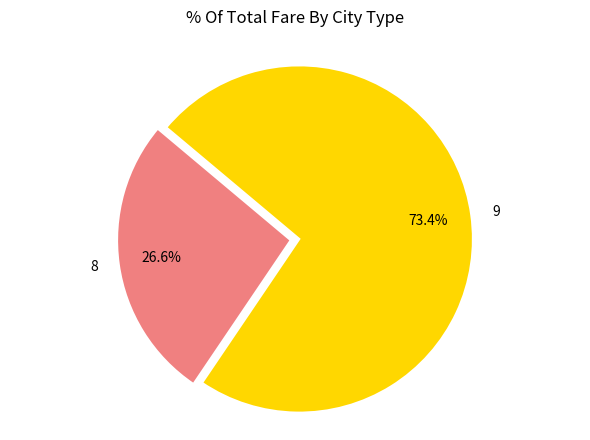

What percentage is the 8 slice, to the nearest percent?

27%